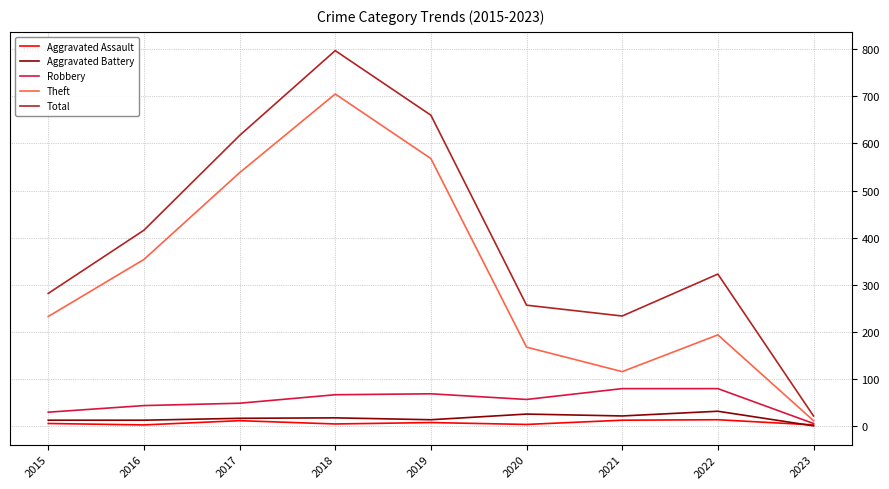

Between 2020 and 2023, which series saw the biggest shift?

Total